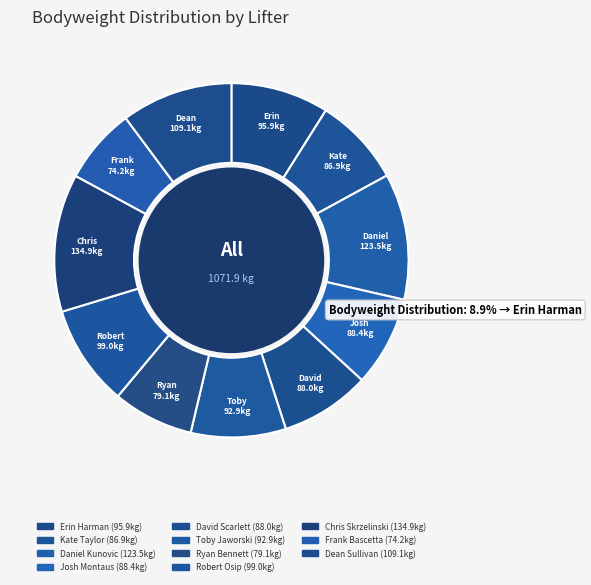

What is the ratio of the value at Robert Osip to the value at Kate Taylor?

1.1